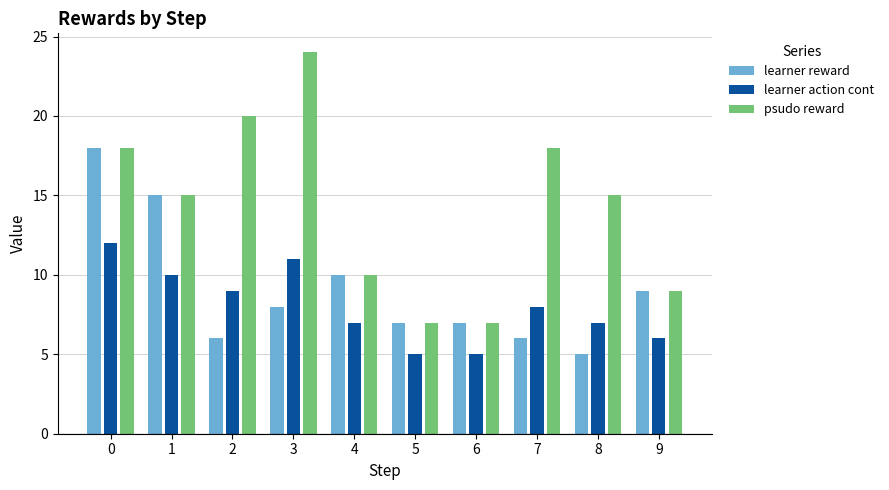

Count the learner action cont values in the range 6 to 10.

6